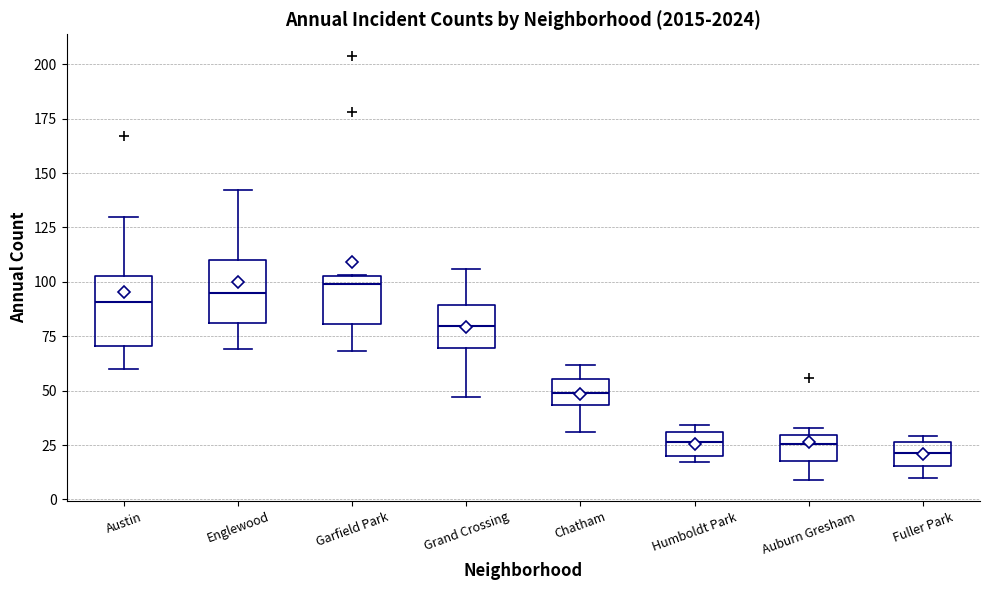

Reading left to right, transcribe this box plot: for each box, give where its median line is, the range the box spans, and where its two whiskers end, as read against the y-axis. The values are not printed on the chart, so give them approximately, as read against the axis.

Austin: median 90, box 70 to 105, whiskers 60 to 130
Englewood: median 95, box 80 to 110, whiskers 70 to 140
Garfield Park: median 100, box 80 to 105, whiskers 70 to 105
Grand Crossing: median 80, box 70 to 90, whiskers 45 to 105
Chatham: median 50, box 45 to 55, whiskers 30 to 60
Humboldt Park: median 25, box 20 to 30, whiskers 15 to 35
Auburn Gresham: median 25, box 20 to 30, whiskers 10 to 35
Fuller Park: median 20, box 15 to 25, whiskers 10 to 30